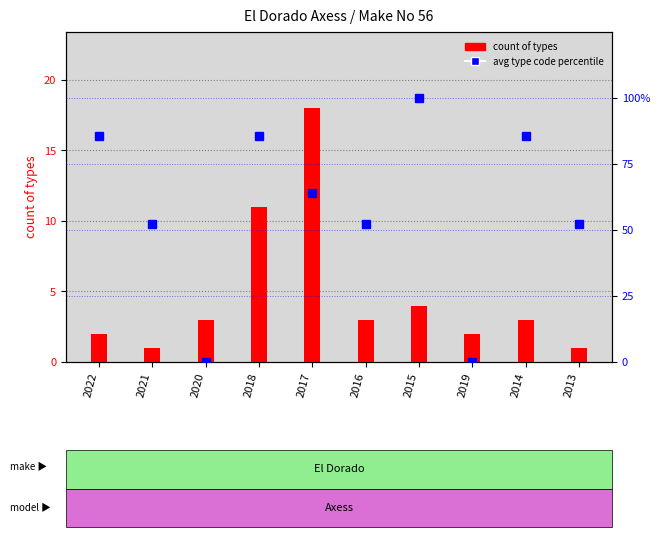

True or false: count of types has a value of 6.1 at 2015.

False